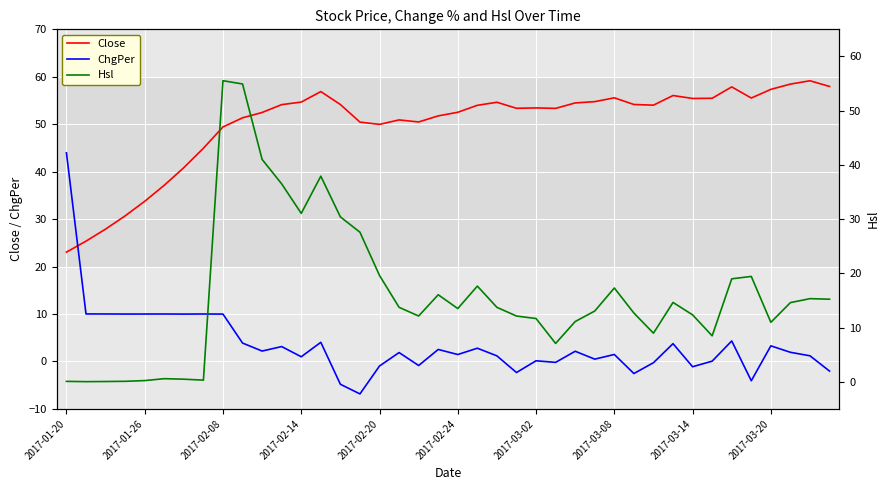

Which series ends up on top after the final intersection of Close and ChgPer?

Close